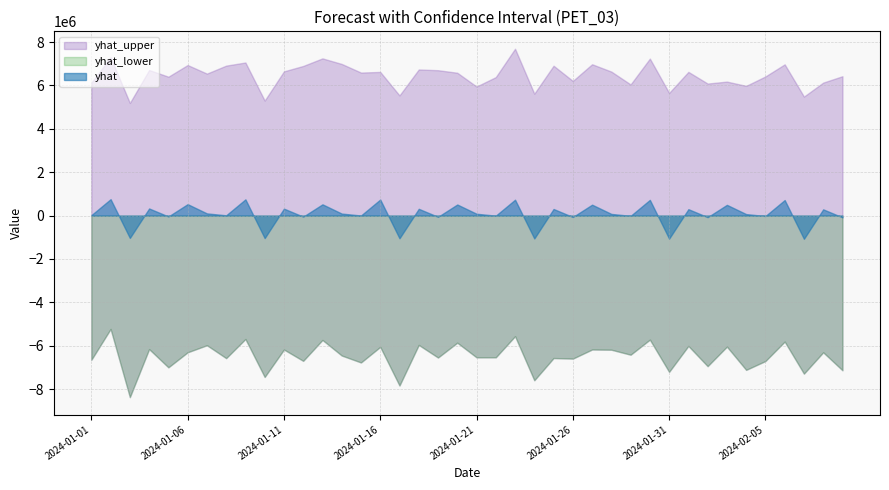

Which series changed the most between 2024-01-01 and 2024-01-10?

yhat